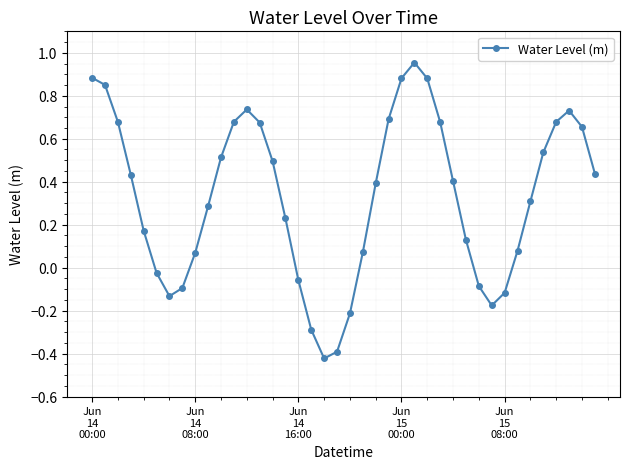

How many points are lower than both their immediate neighbors (excluding endpoints)?

3